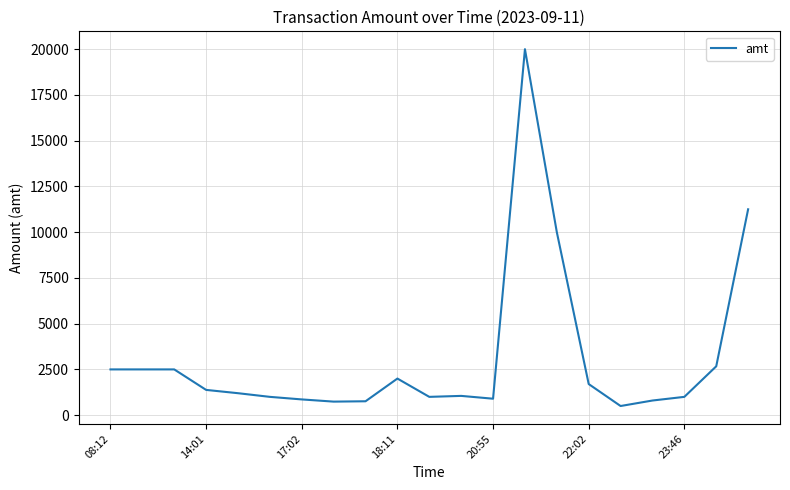

What is the greatest value displayed?

20000